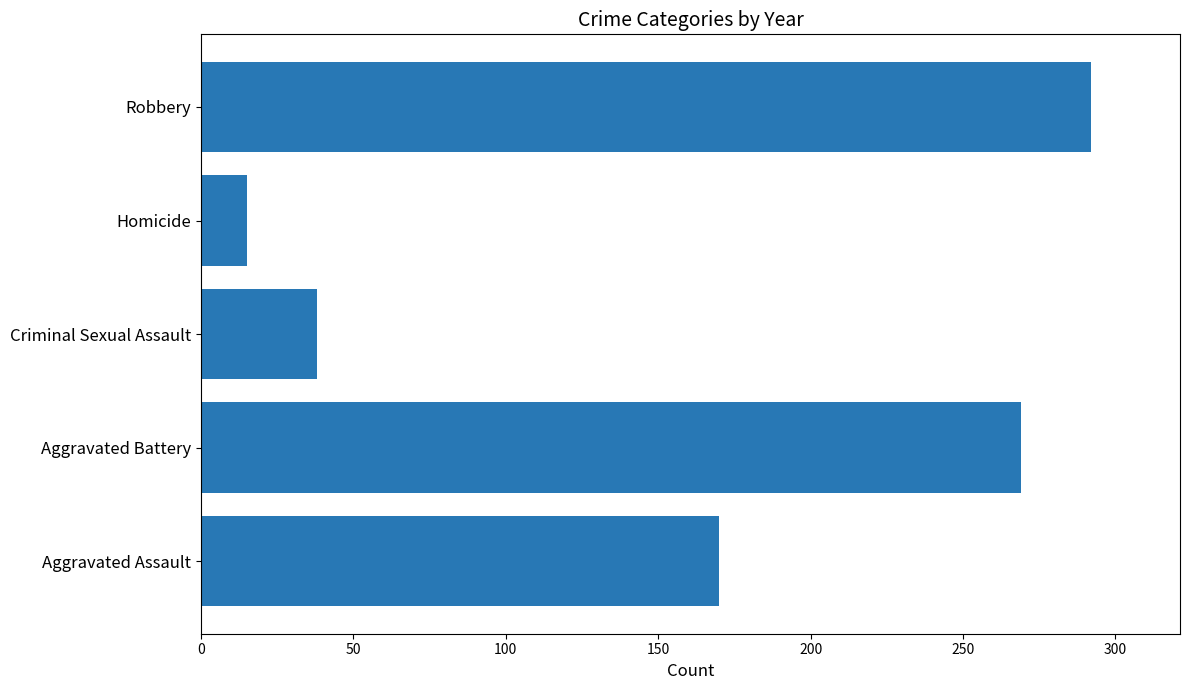

Which label corresponds to the largest value in the chart?

Robbery